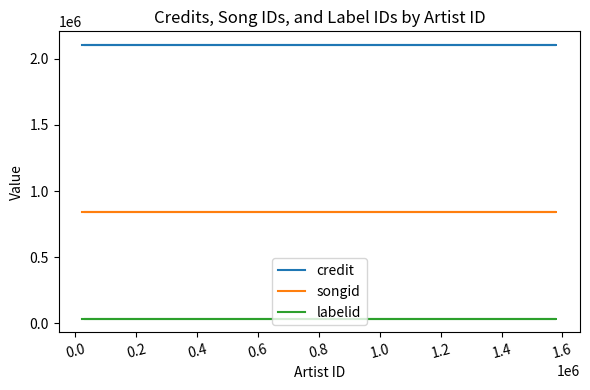

What is the total value across all series at 0.0?

2978188